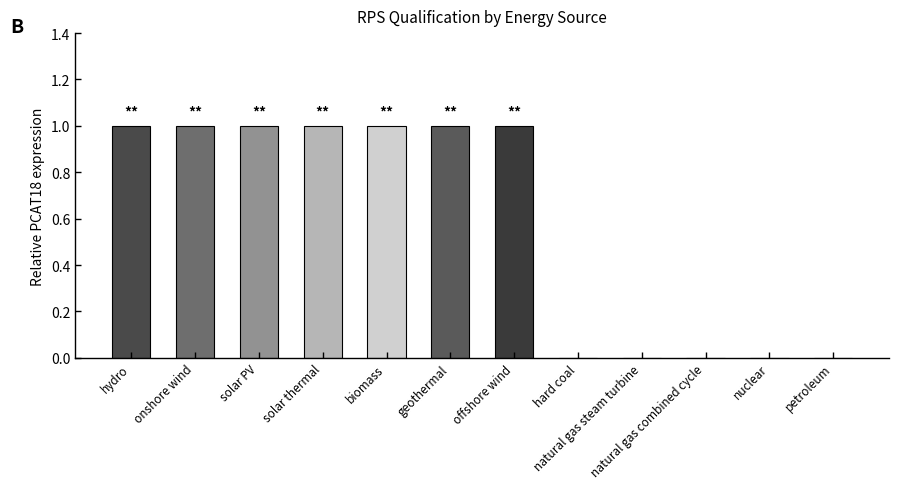

How many data points are less than 1?

5